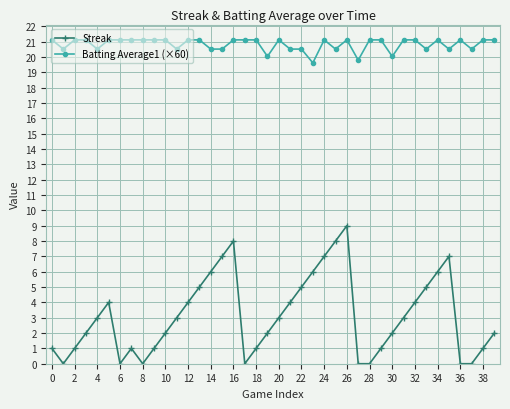

Which series has the largest range (max minus min)?

Streak